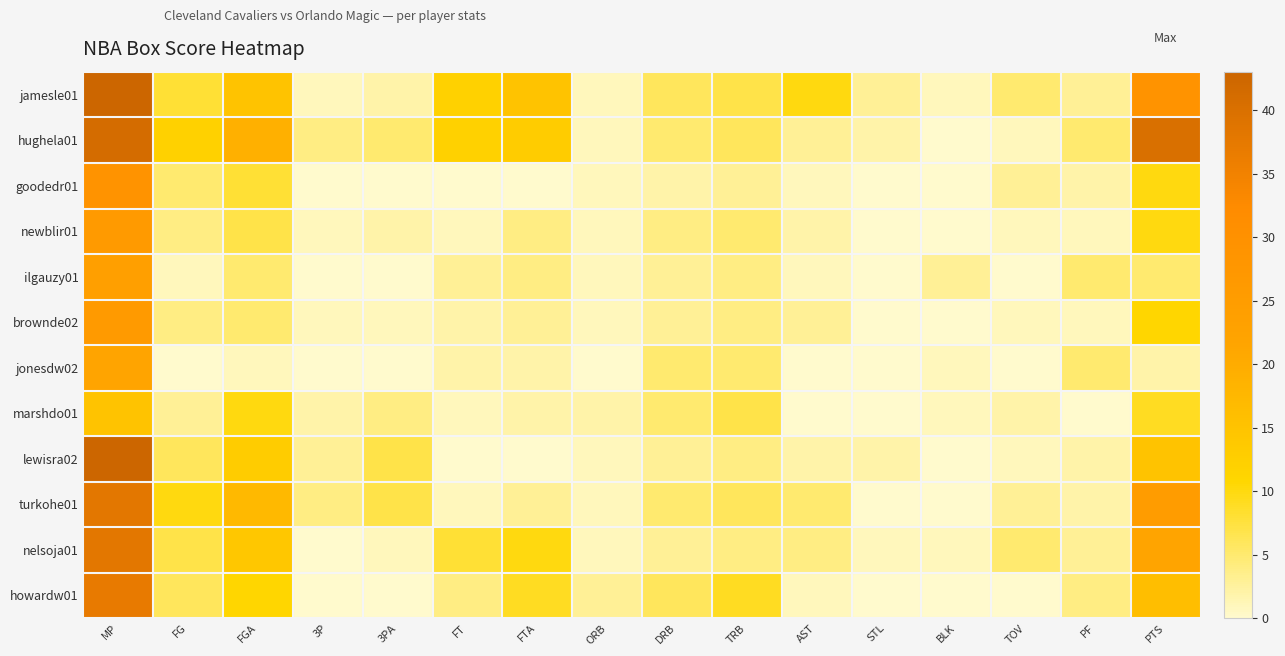

At which category does the chart reach its minimum across all series?

BLK